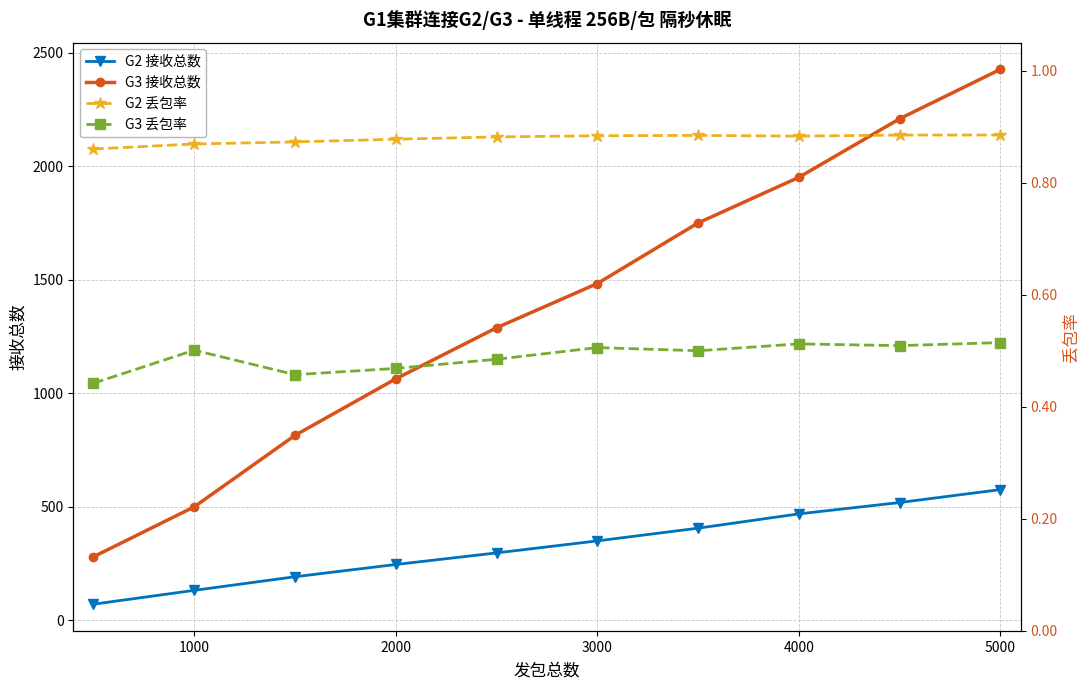

True or false: G3 接收总数 and G2 丢包率 intersect in this chart.

False